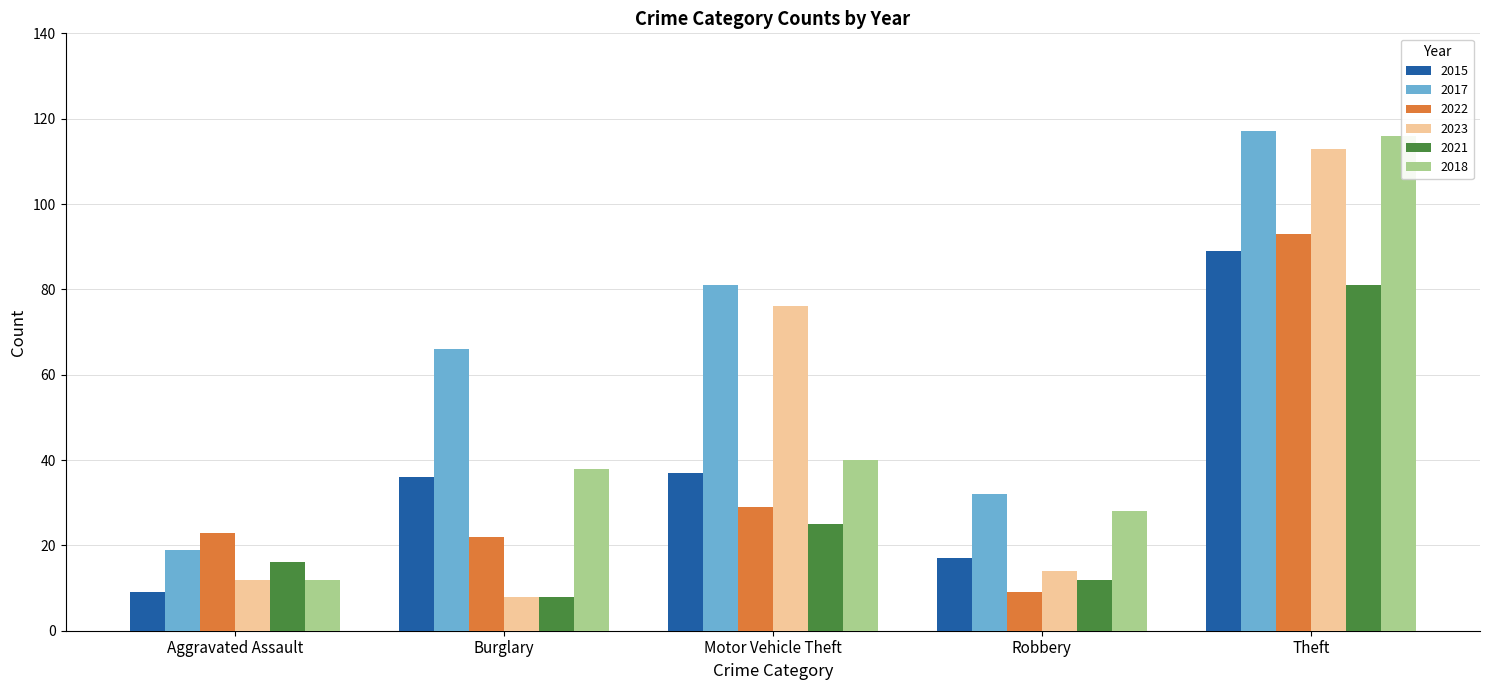

What are all the series names shown in the legend?

2015, 2017, 2022, 2023, 2021, 2018